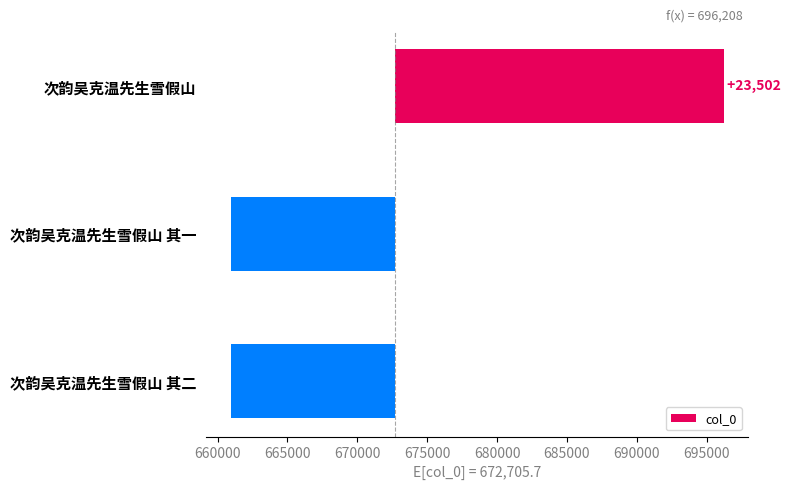

Reading left to right, list all the values displayed in this chart.

23502.3	-11751.7	-11750.7